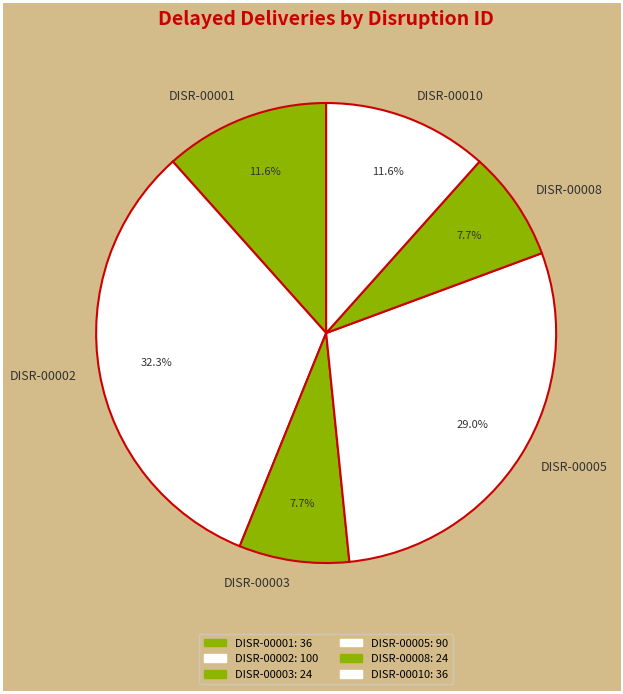

Combined, do DISR-00003 and DISR-00005 account for over 50%?

No